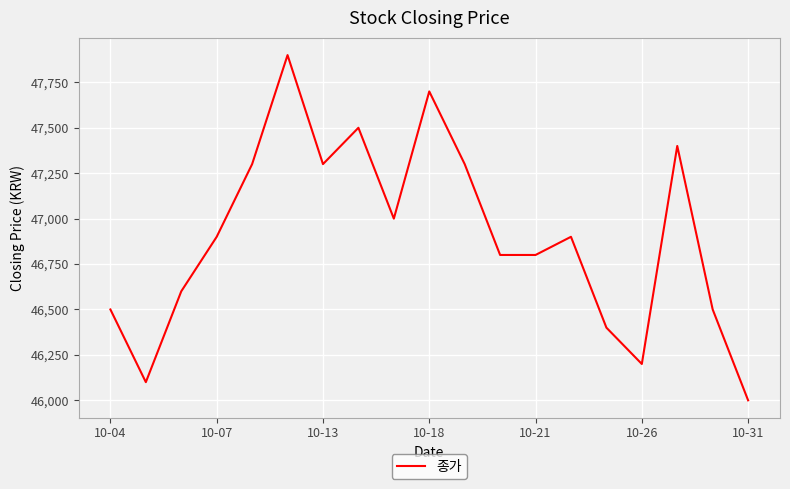

What is the difference between the maximum and minimum values?

1900